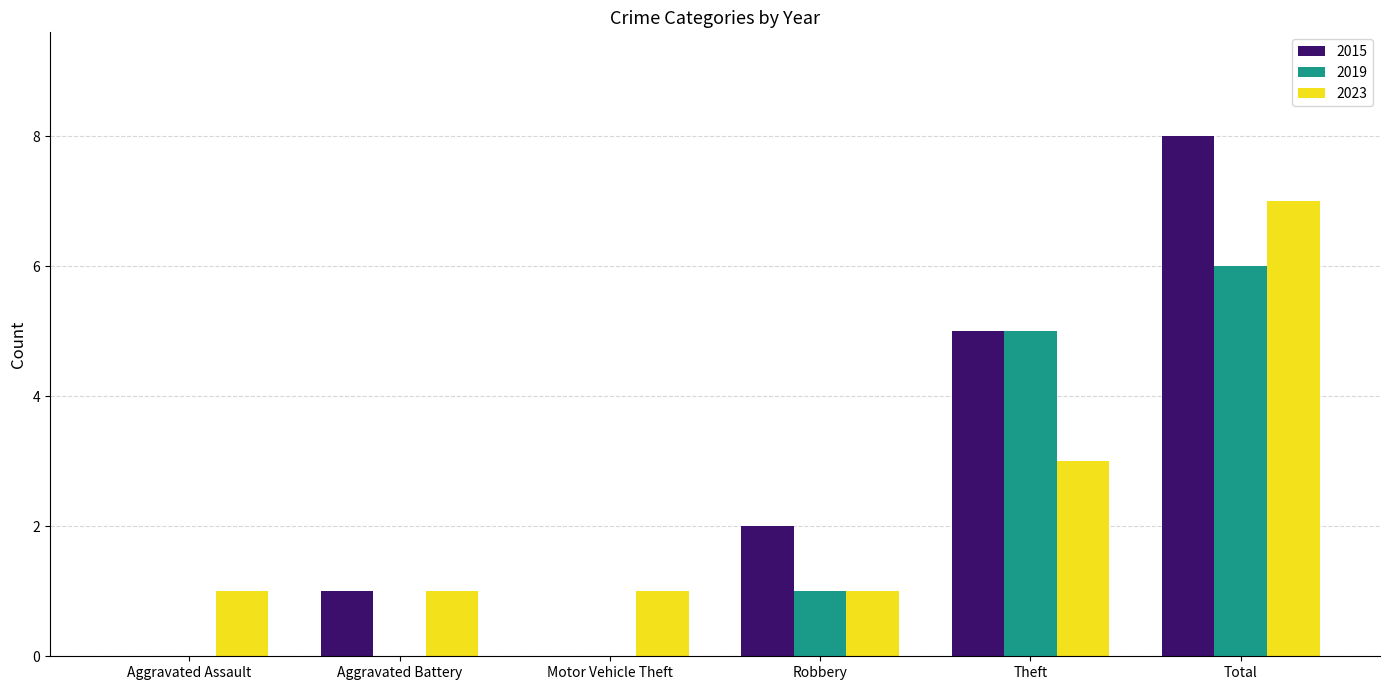

What is the total value across all series at Aggravated Battery?

2